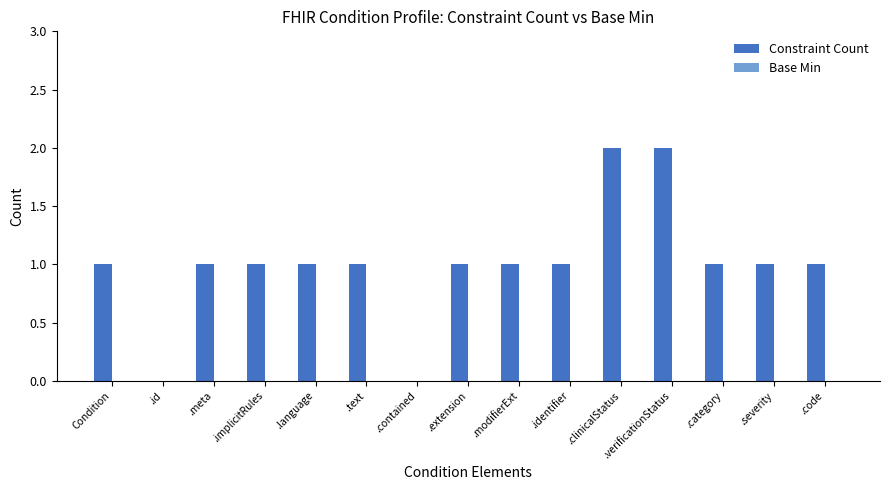

What is the ratio of the value at .extension to the value at .severity?

1.0